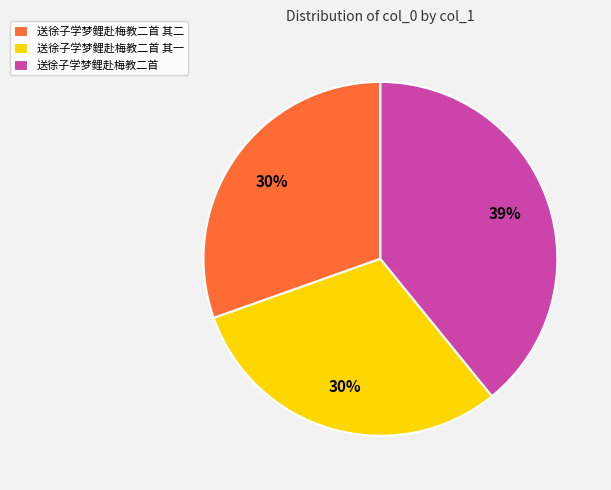

To the nearest percent, what portion does 送徐子学梦鲤赴梅教二首 其二 represent?

30%